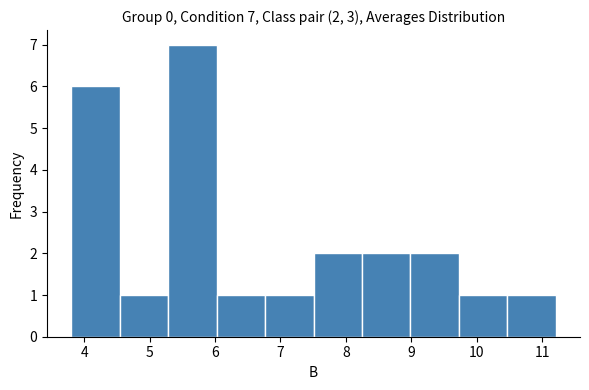

Which range on the x-axis has the tallest bar?

5.3 to 6.0